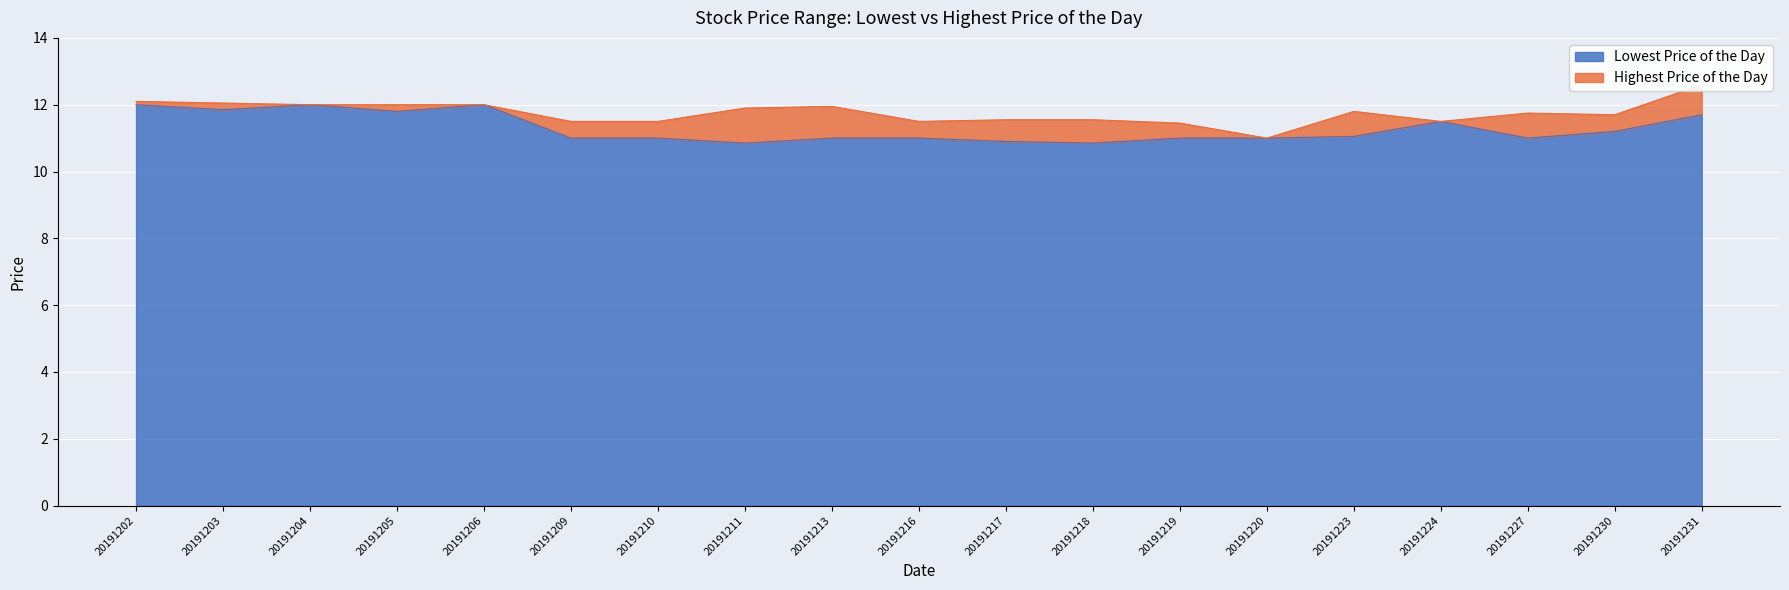

What is the highest value of the Lowest Price of the Day series?

12.0